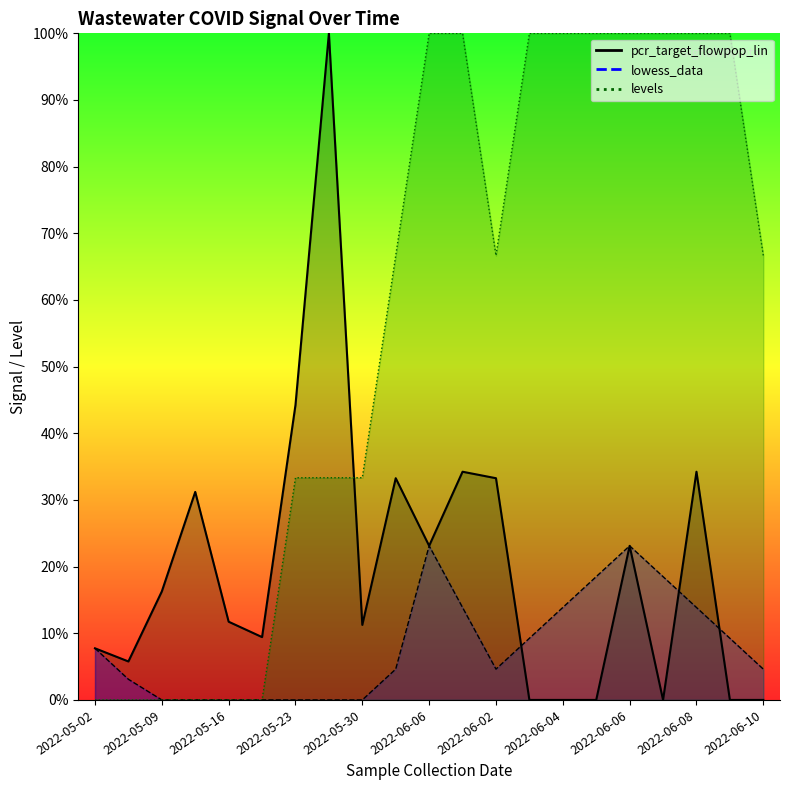

Is the value of lowess_data at 2022-05-09 greater than the value of levels at 2022-06-08?

No